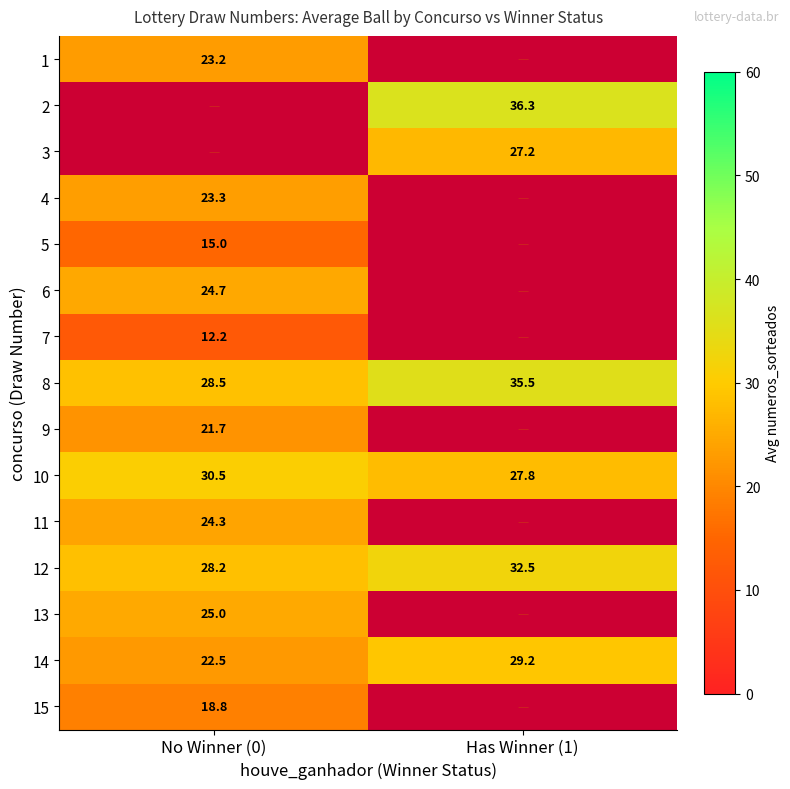

Which category has the highest value across all series?

Has Winner (1)